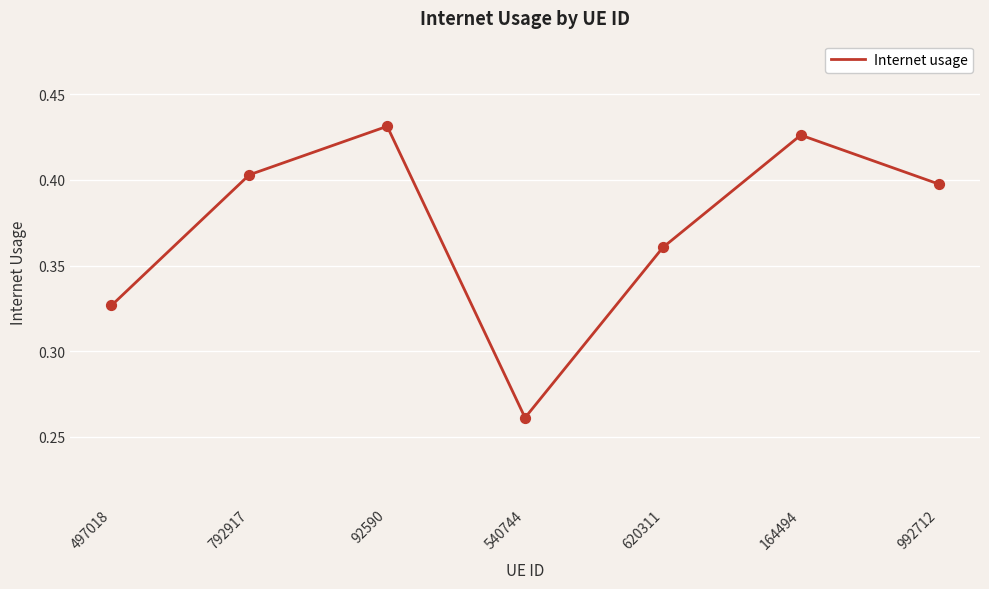

What is the change in value from 92590 to 620311?

-0.1